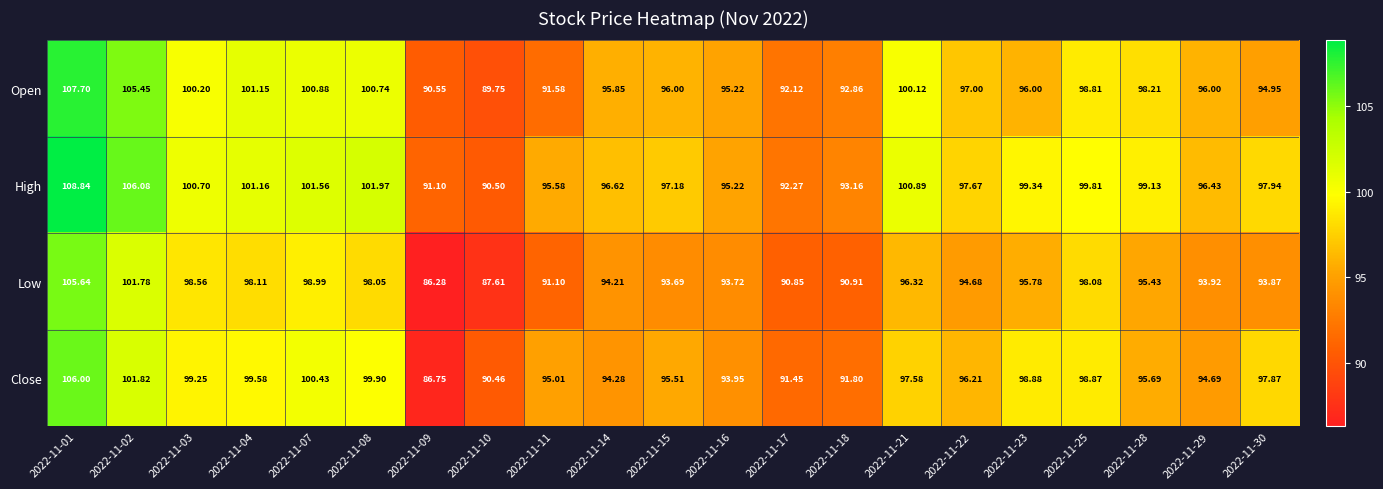

Which series has the largest total across all categories?

High